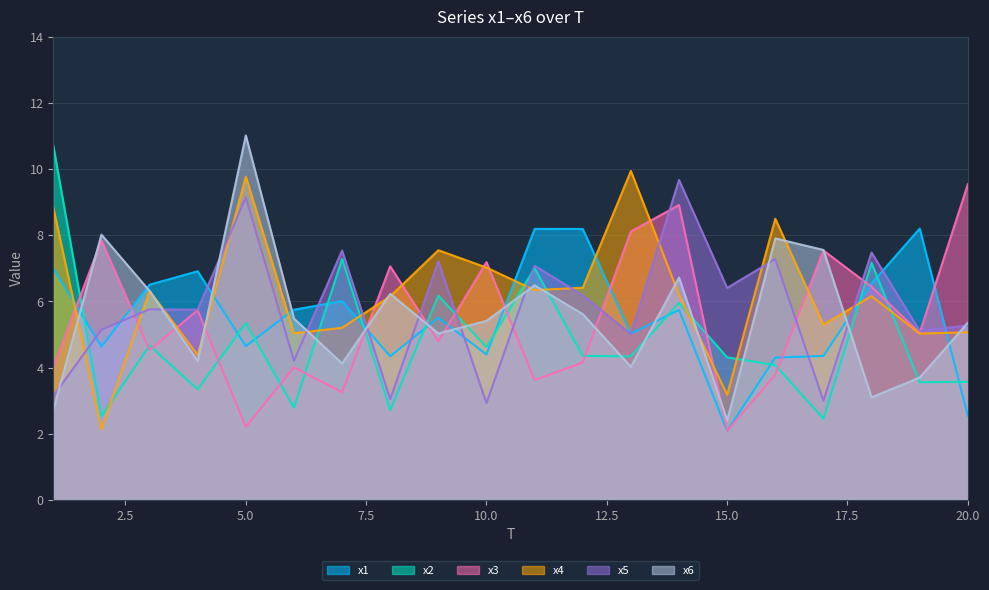

The x4 series shows 6.2 at 8. True or false?

True